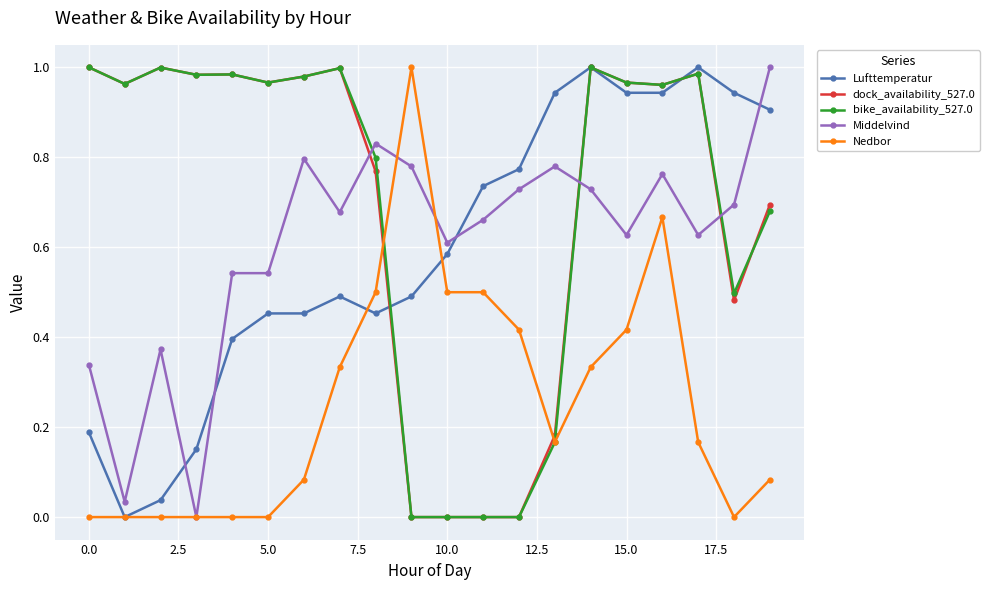

True or false: dock_availability_527.0 has more than 0 points higher than both neighbors.

True